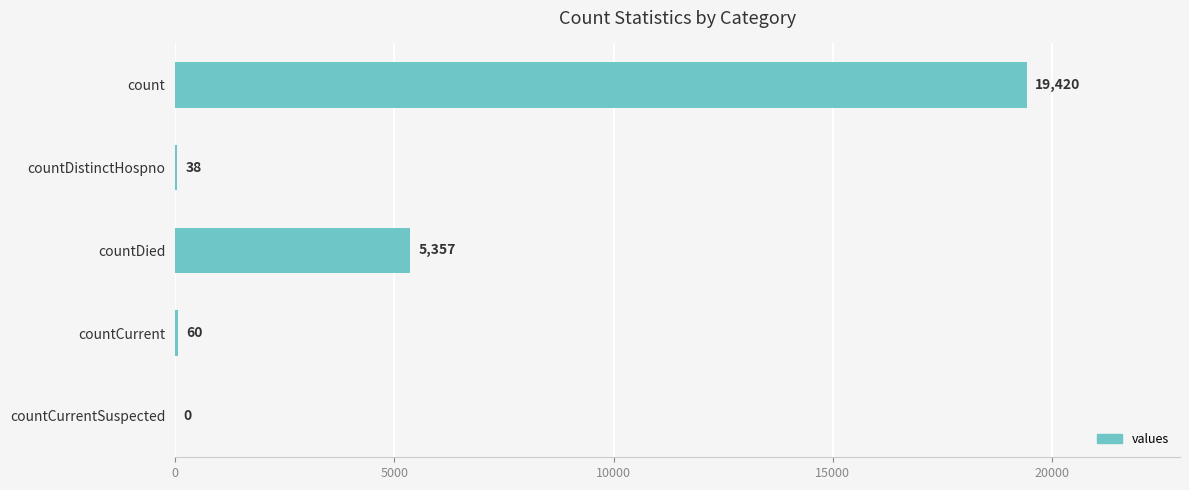

What is the greatest value displayed?

19420